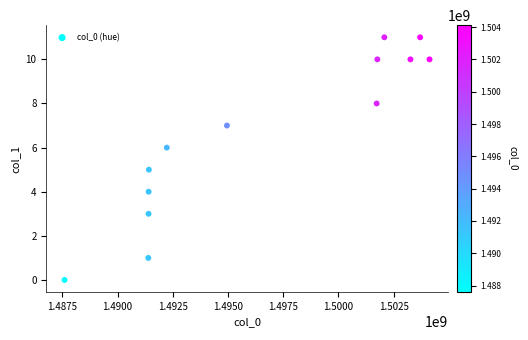

What is the range of Y values (max minus min)?

11